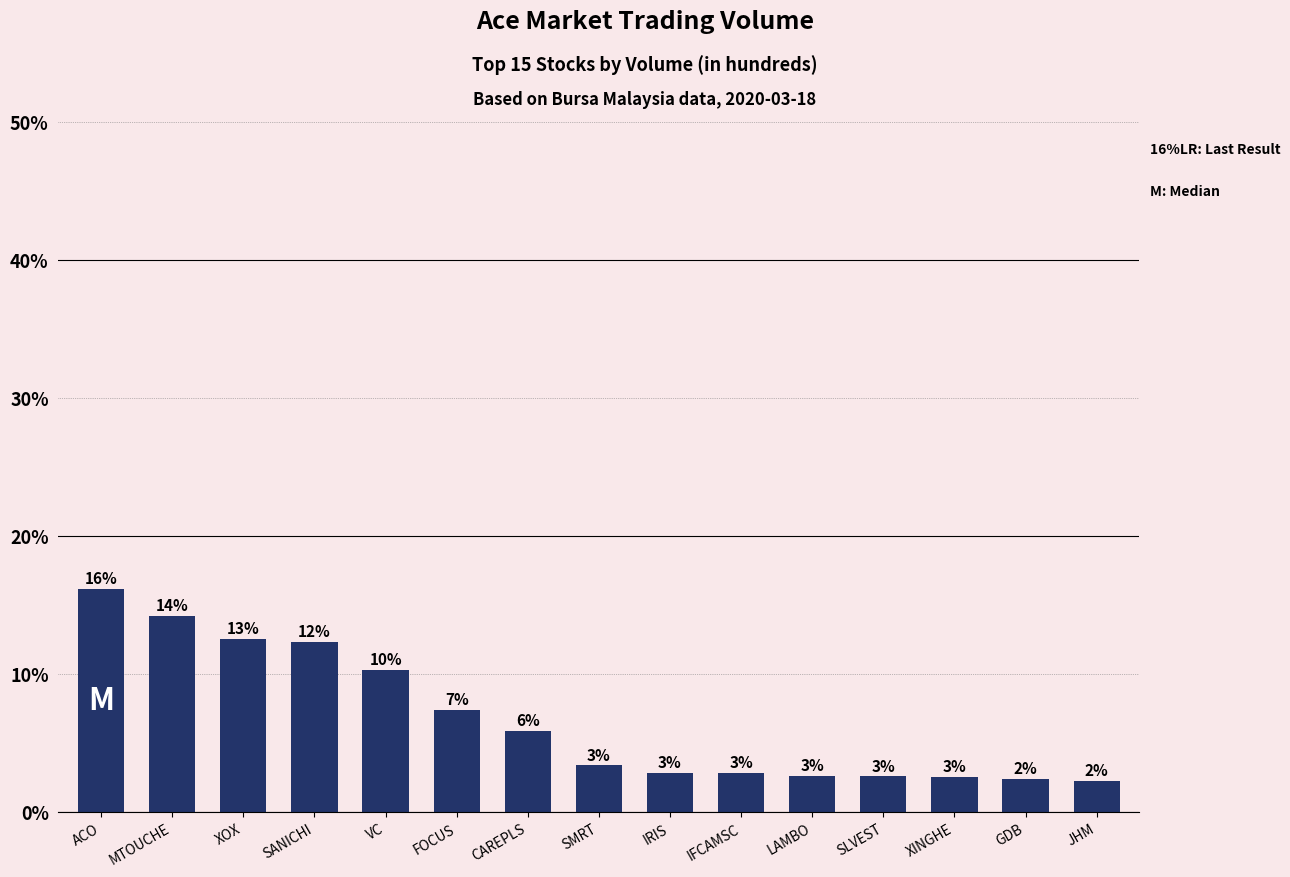

Rank the categories by value from highest to lowest.

ACO, MTOUCHE, XOX, SANICHI, VC, FOCUS, CAREPLS, SMRT, IRIS, IFCAMSC, LAMBO, SLVEST, XINGHE, GDB, JHM